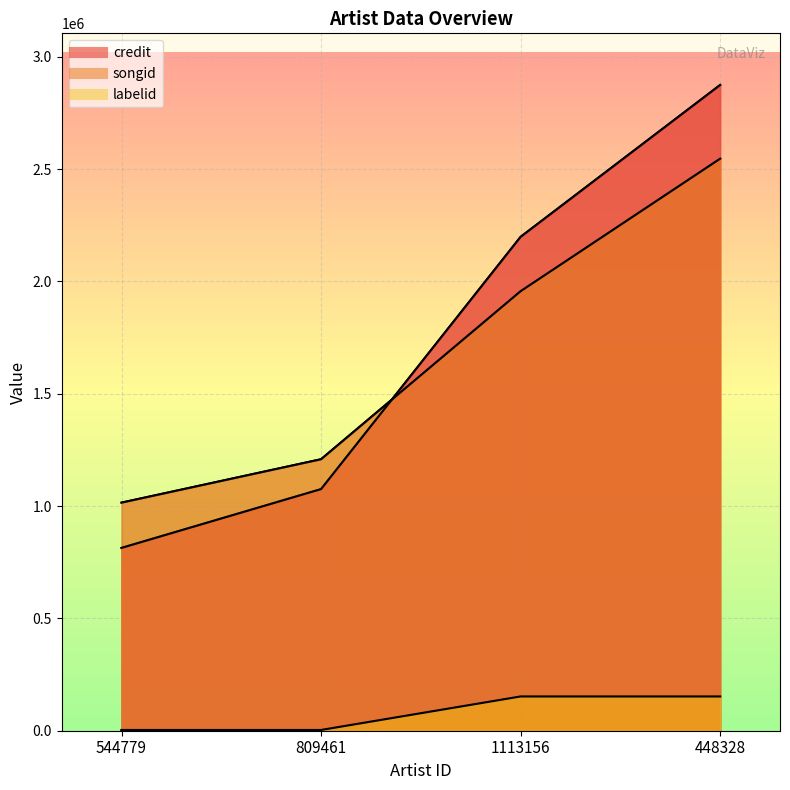

What is the difference between the maximum and minimum values in the credit series?

2060258